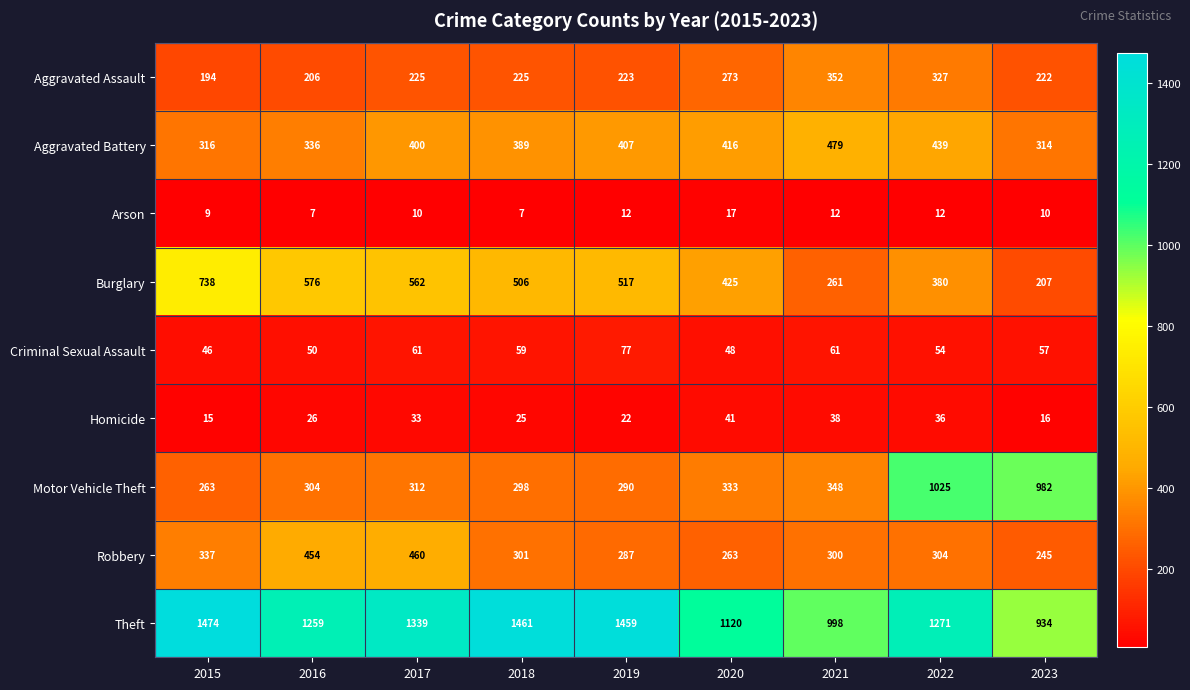

Which series has the largest range (max minus min)?

Motor Vehicle Theft